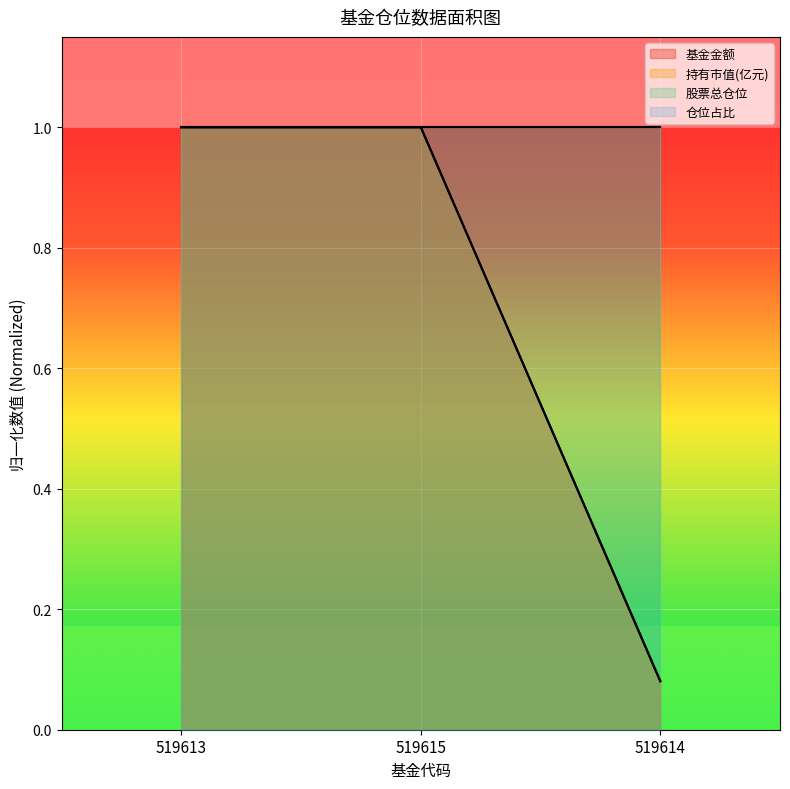

What position from the left is 519615?

2